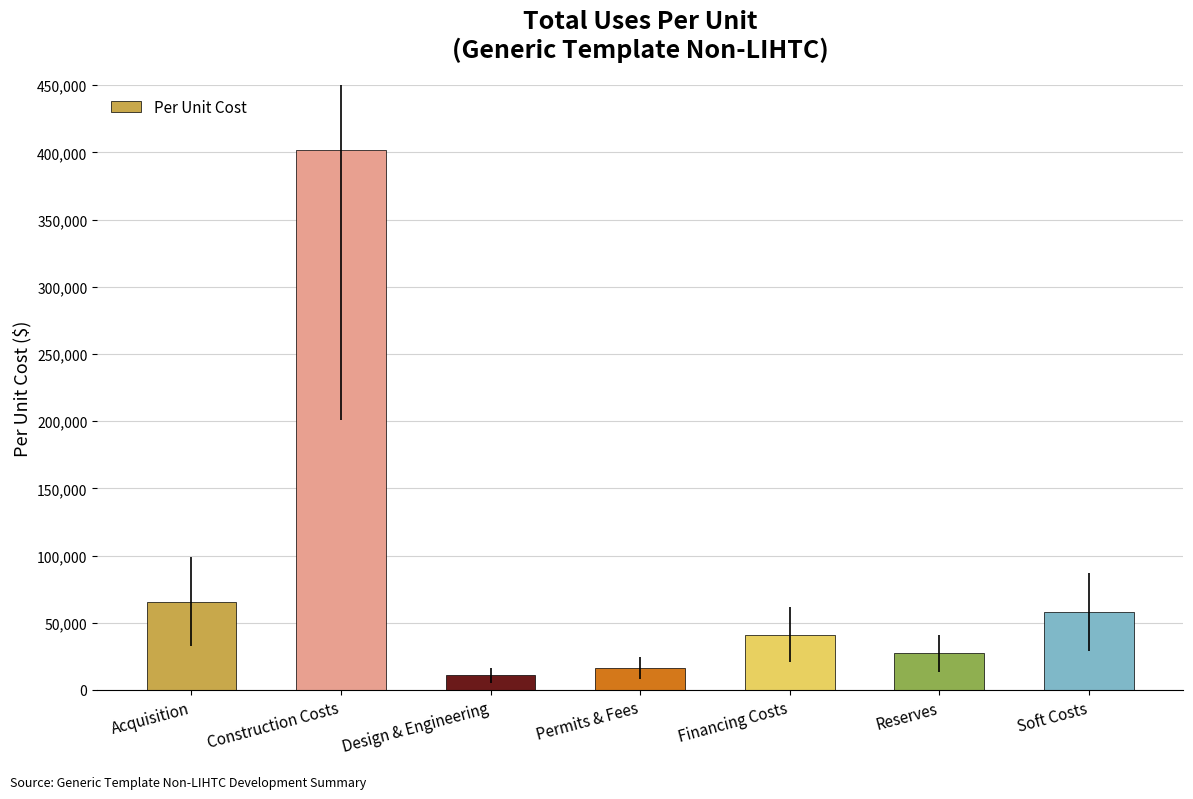

What is the label of the 1st bar from the right?

Soft Costs